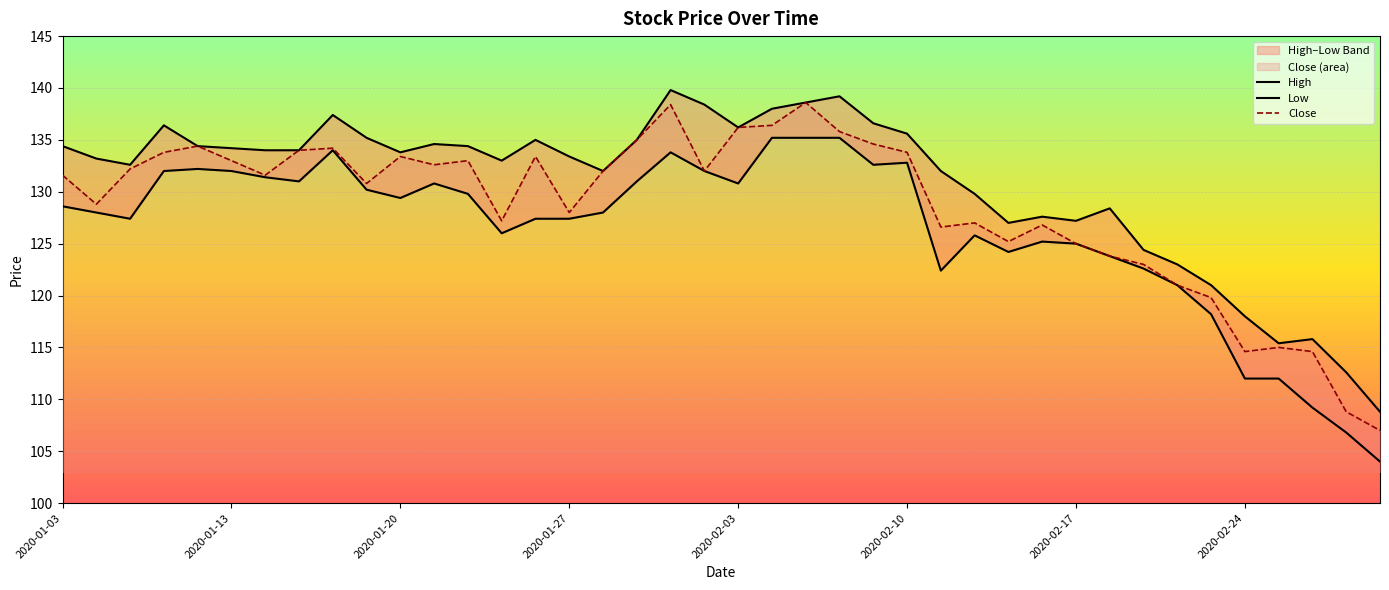

At which category is the sum across all series the highest?

22